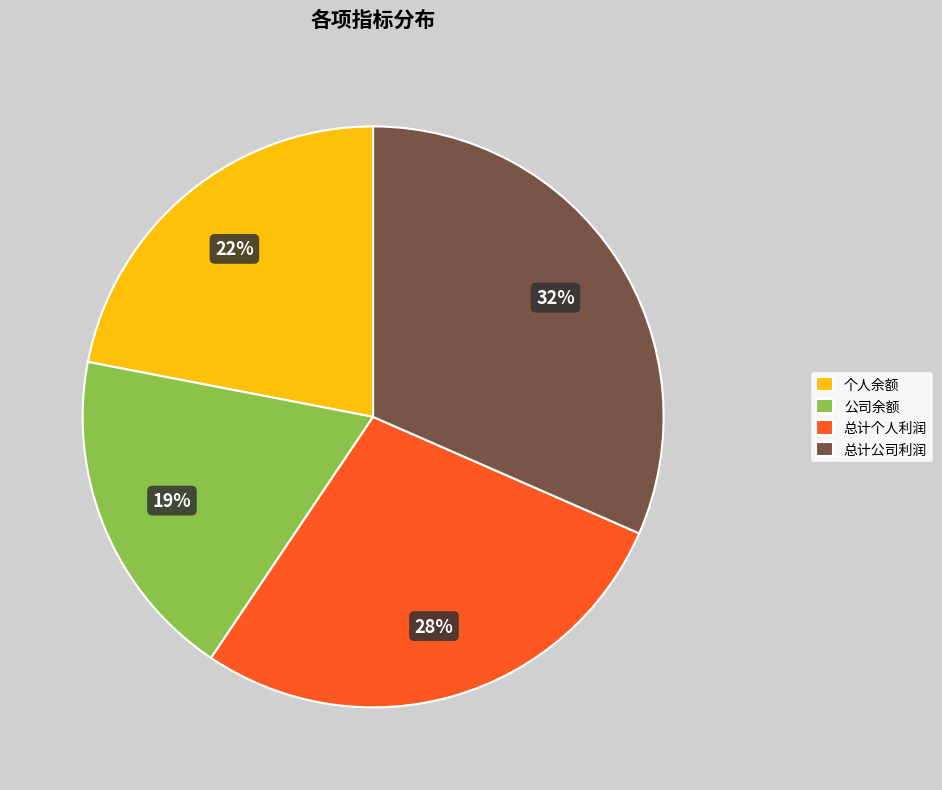

Combined, do 公司余额 and 总计个人利润 account for over 50%?

No